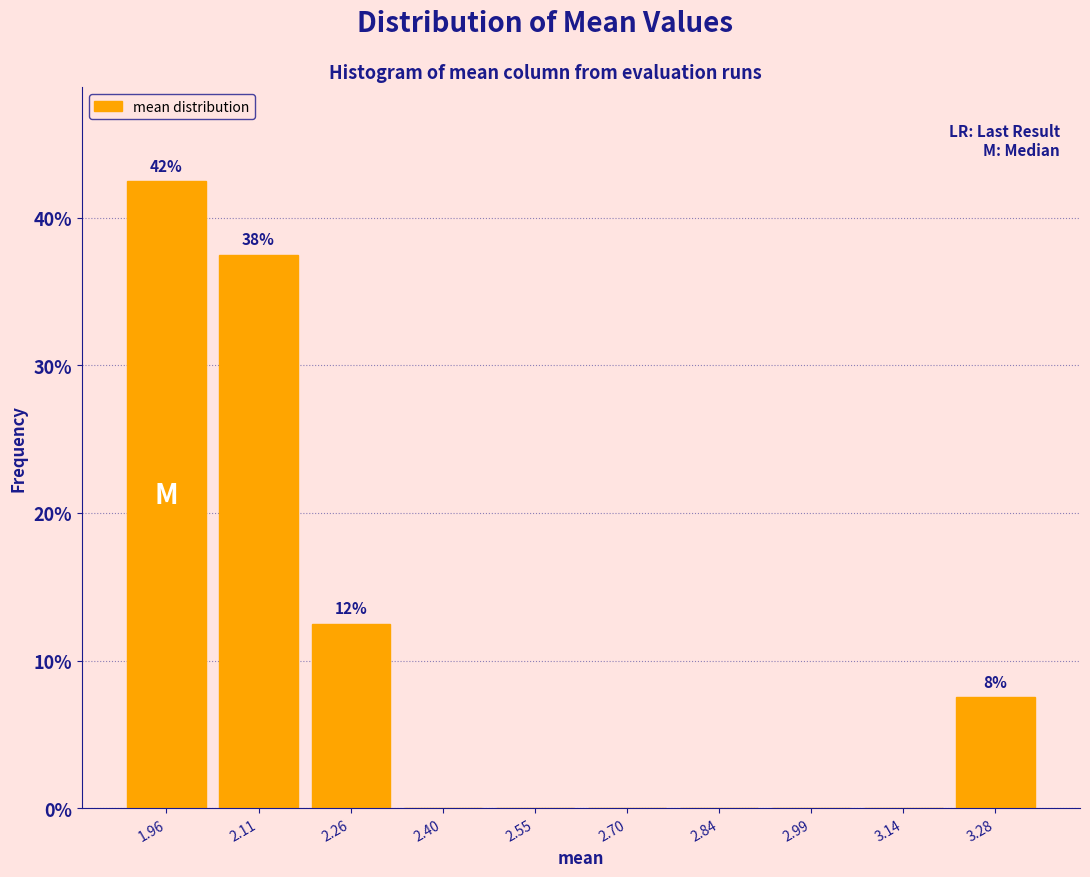

Over which range of the x-axis is the bar tallest?

1.88 to 2.04